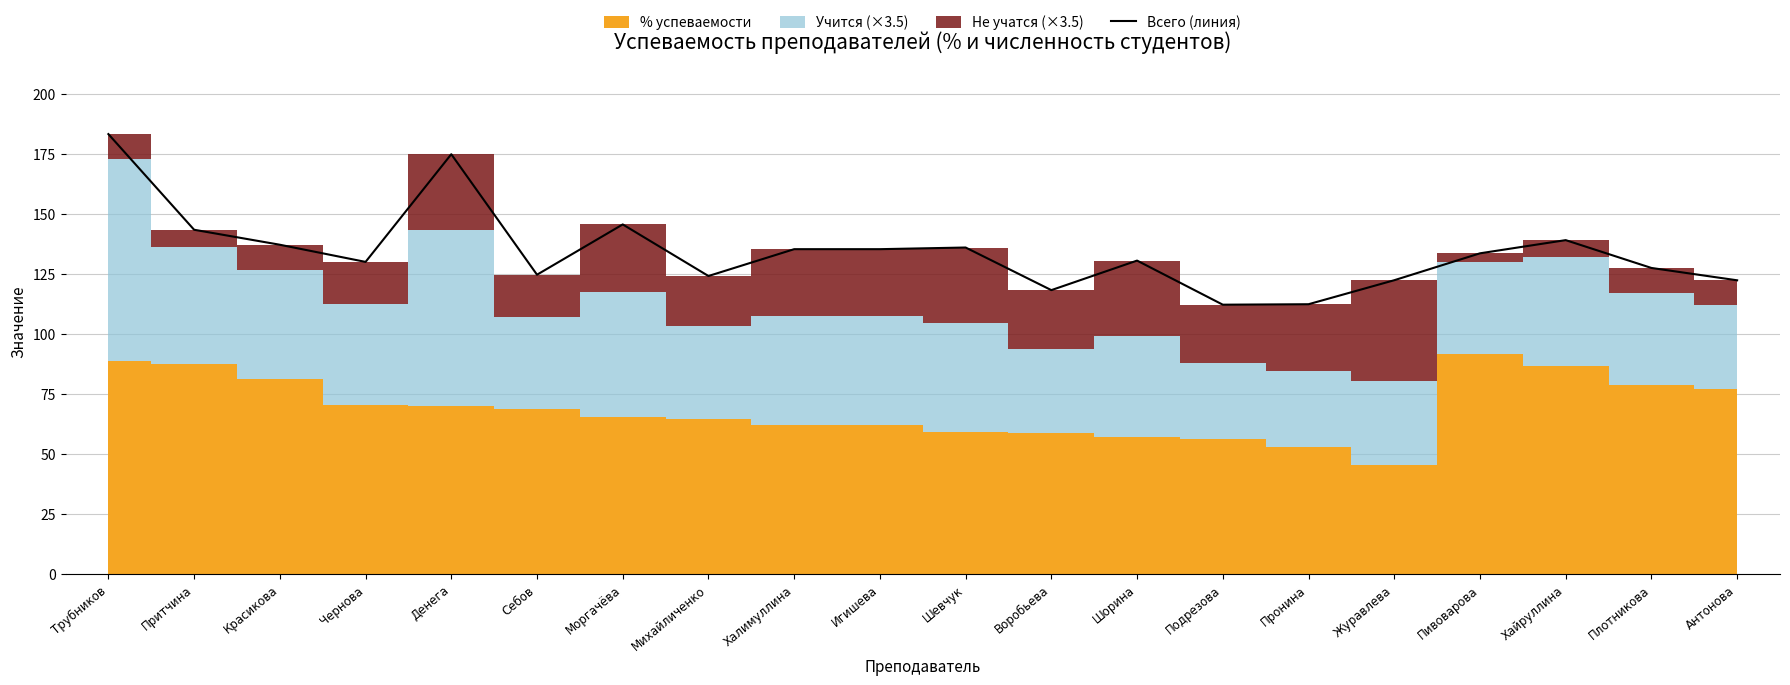

Which category has the highest value across all series?

Трубников